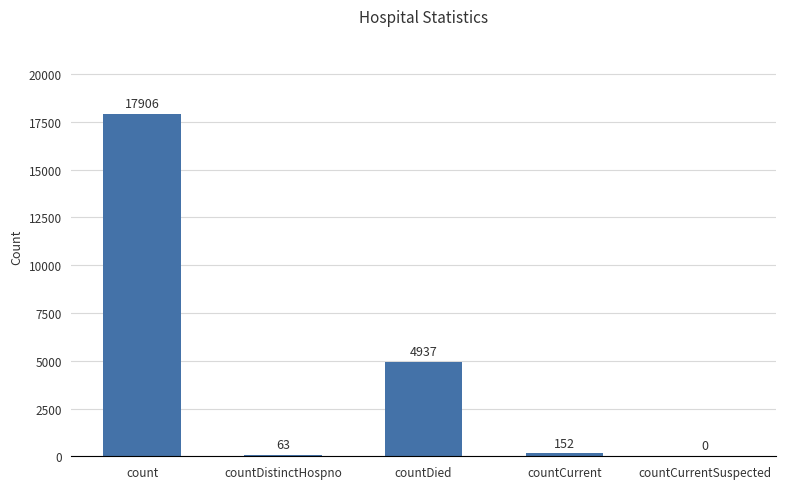

What is the change in value from countDistinctHospno to countCurrentSuspected?

-63